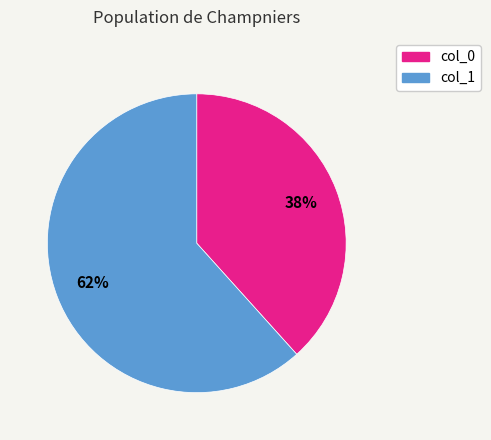

Does any single category account for the majority?

Yes